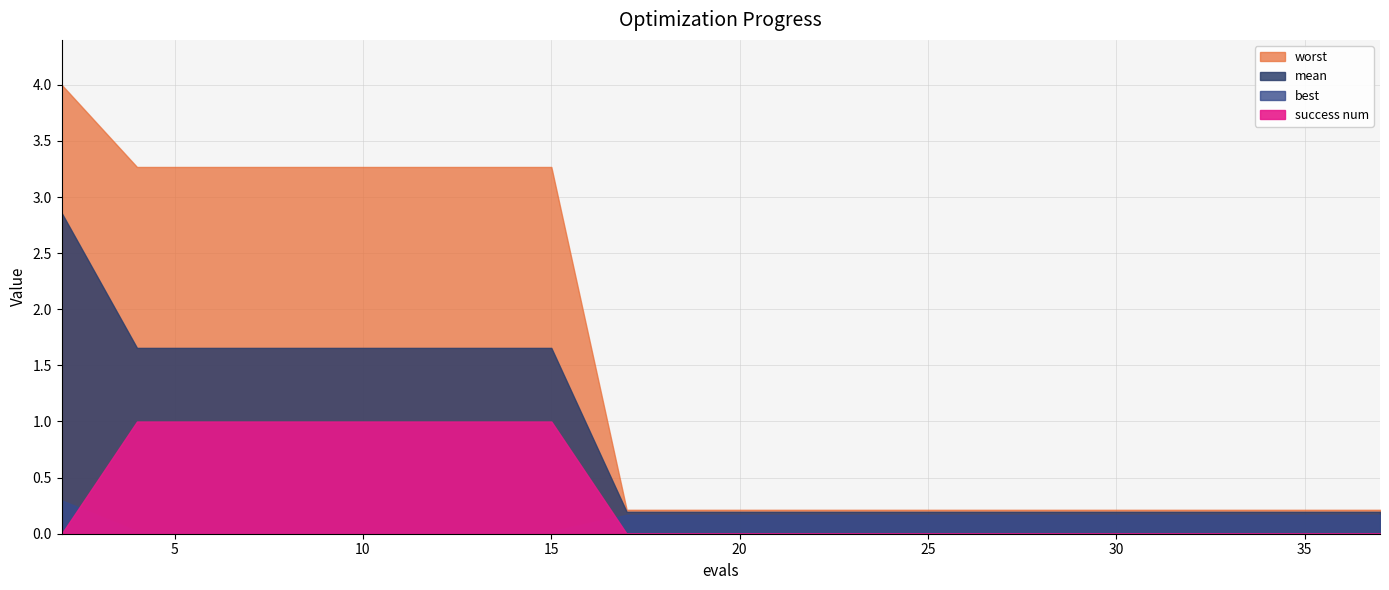

What is the sum of the success num values at 20 and 8?

1.0